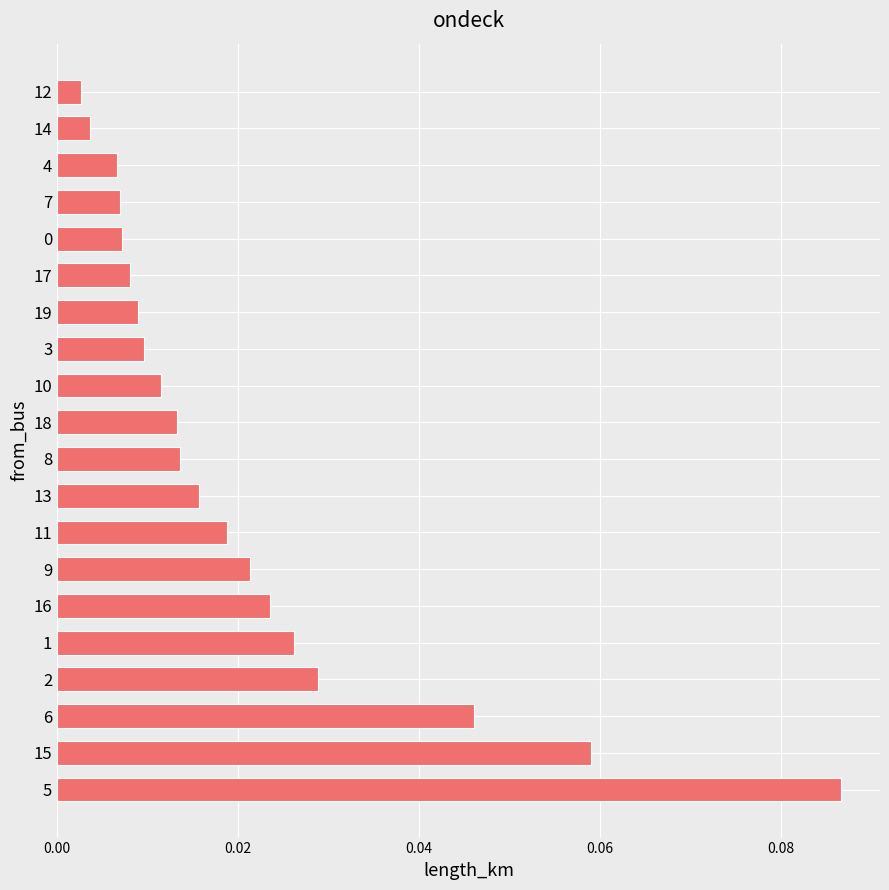

The value at 6 is 0.1. True or false?

False